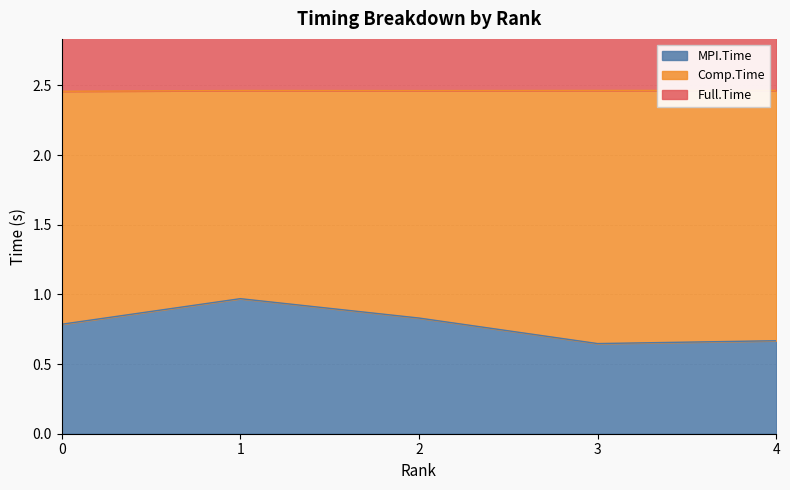

True or false: MPI.Time has a value of 1.3 at 0.

False